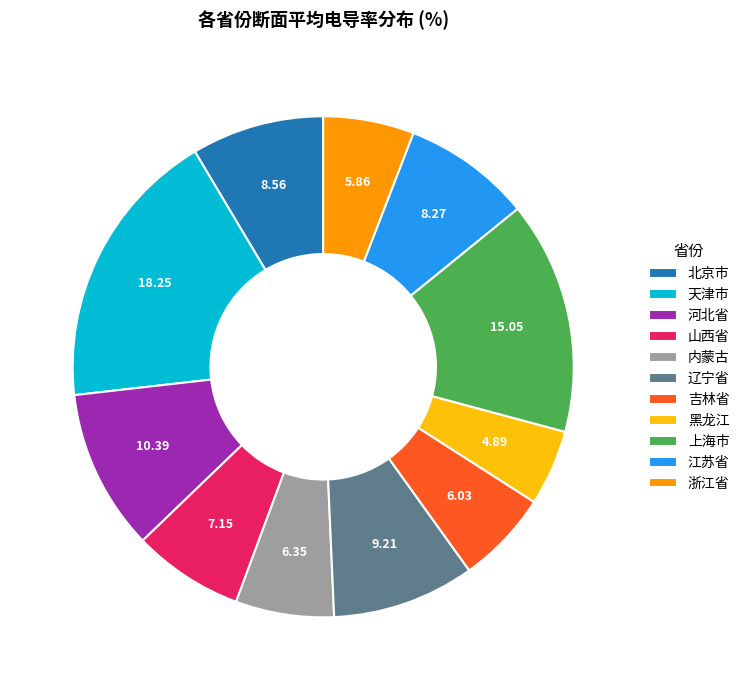

What is the ratio of the value at 辽宁省 to the value at 北京市?

1.1